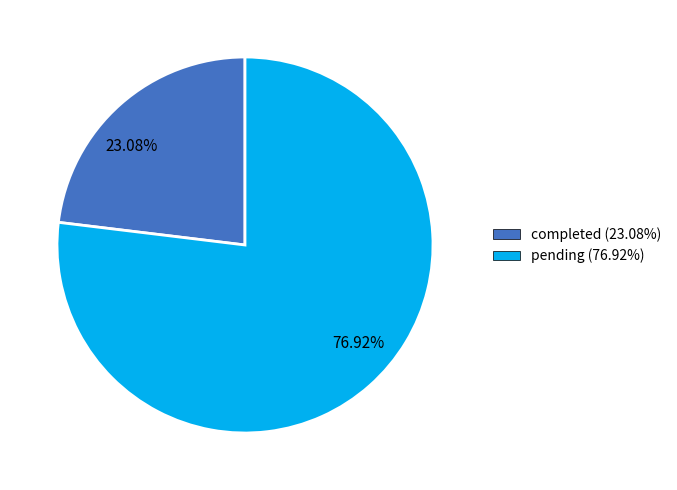

To the nearest percent, what percentage of the pie is pending?

77%